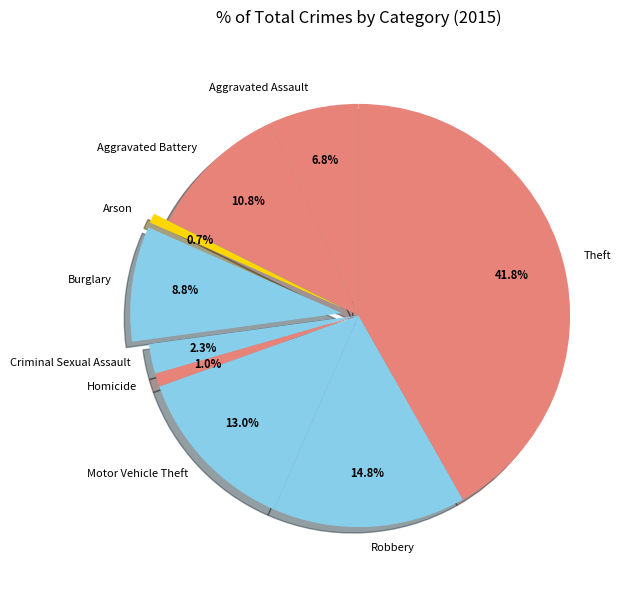

Is it true that Aggravated Battery is 19% of the pie?

False